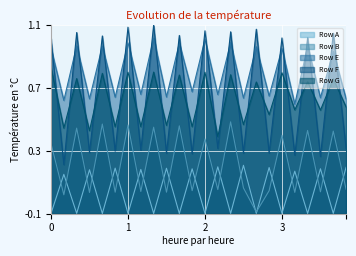

How many interior local peaks does the Row B series have?

10